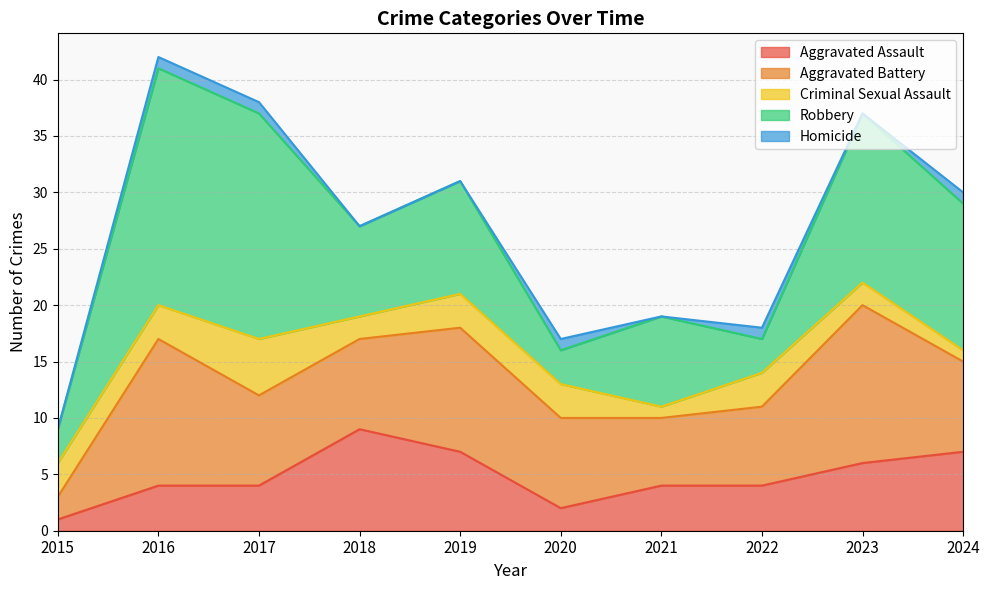

Where is the first local minimum for Robbery?

2018